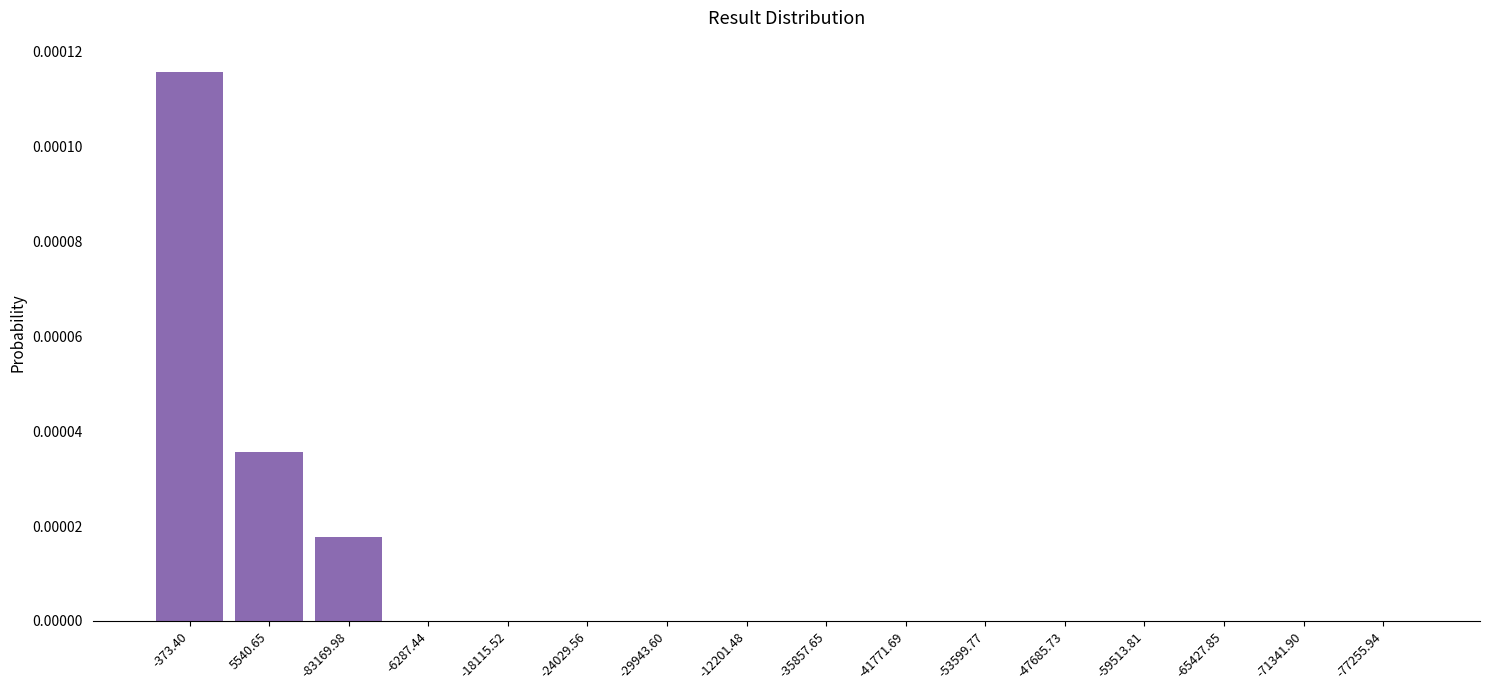

True or false: the data shows 0.0 at -65427.85.

True